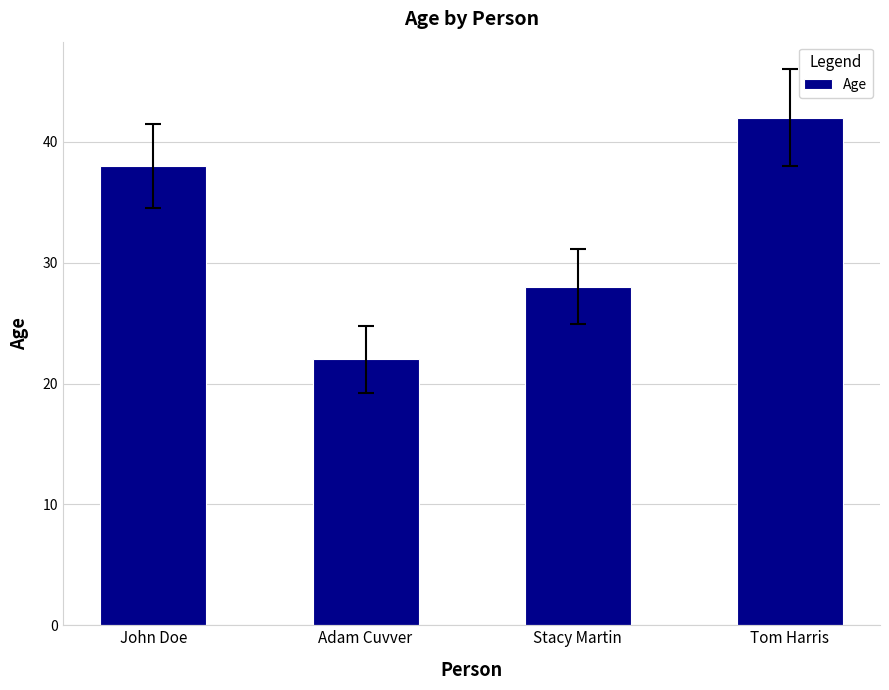

What is the difference between the values at Tom Harris and Stacy Martin?

14